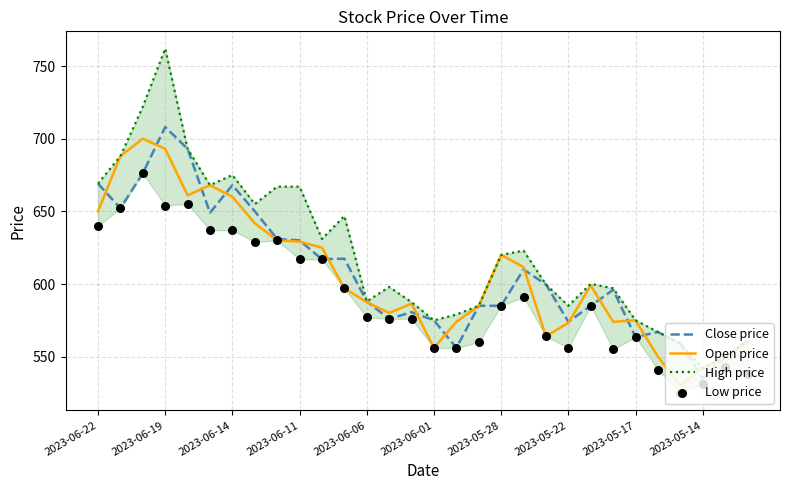

Which series has the widest spread of Y values?

High price